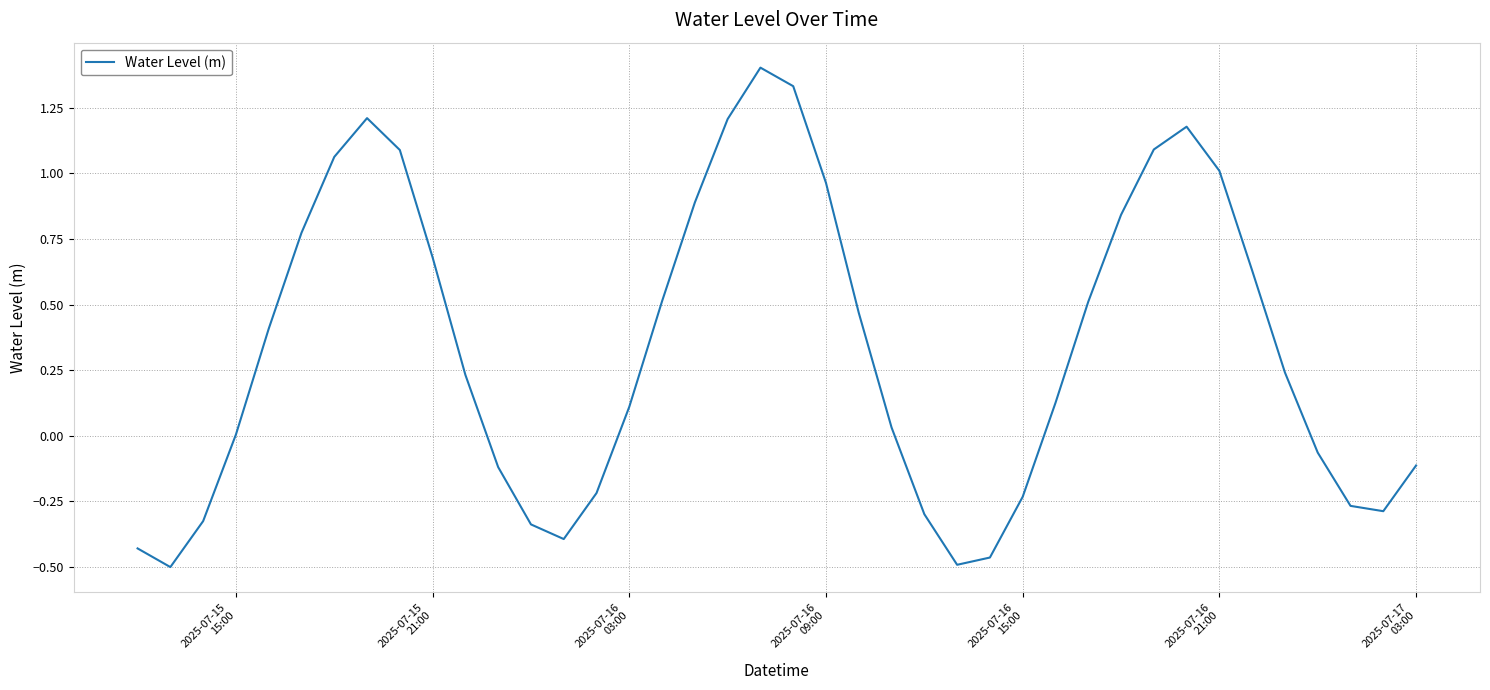

What is the greatest value displayed?

1.4